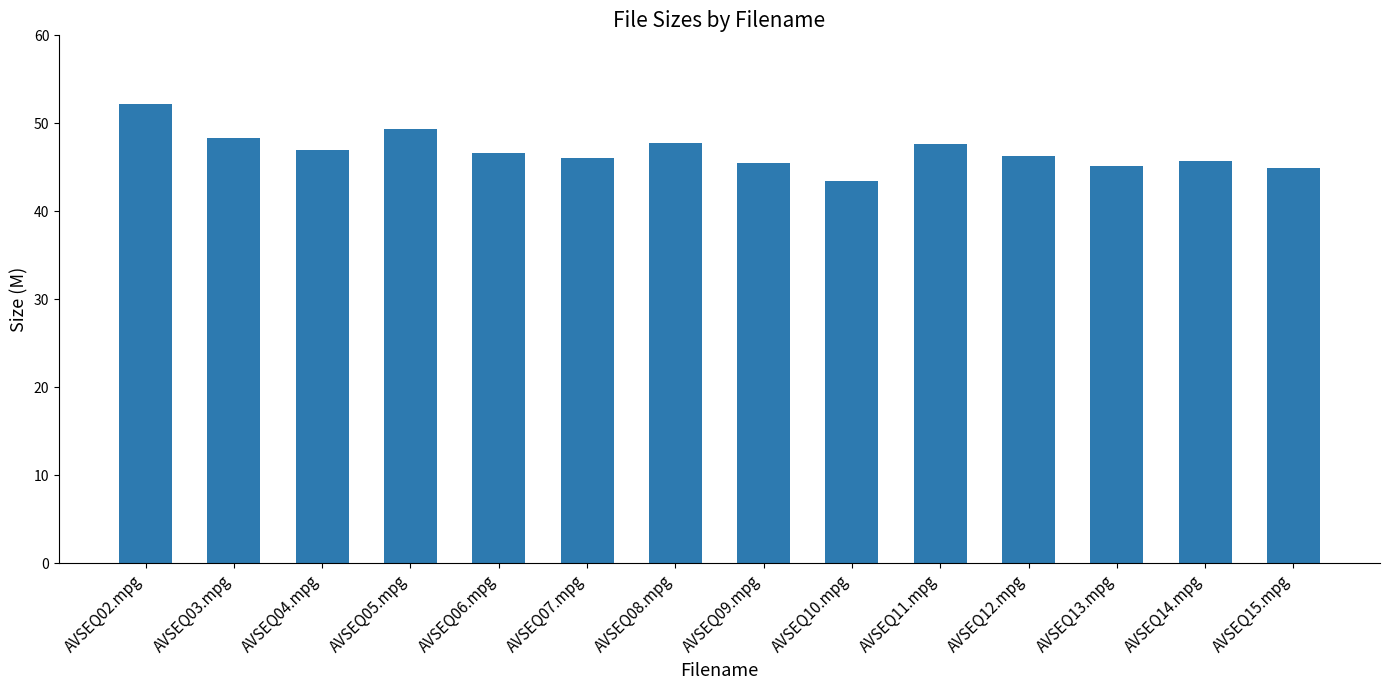

What is the difference between the maximum and minimum values?

8.8